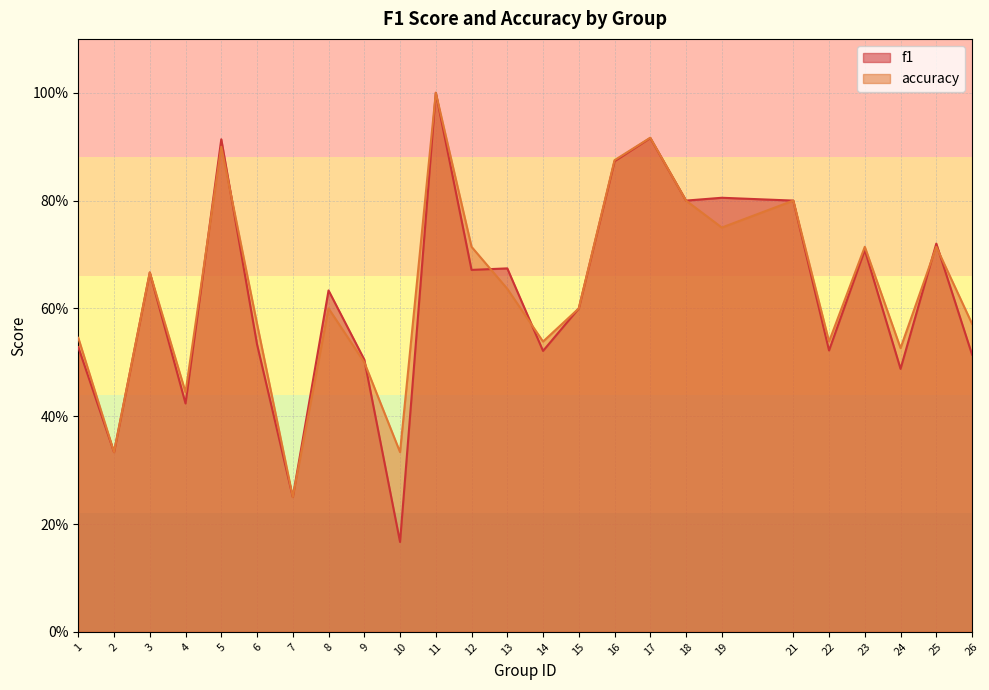

What are all the series names shown in the legend?

f1, accuracy